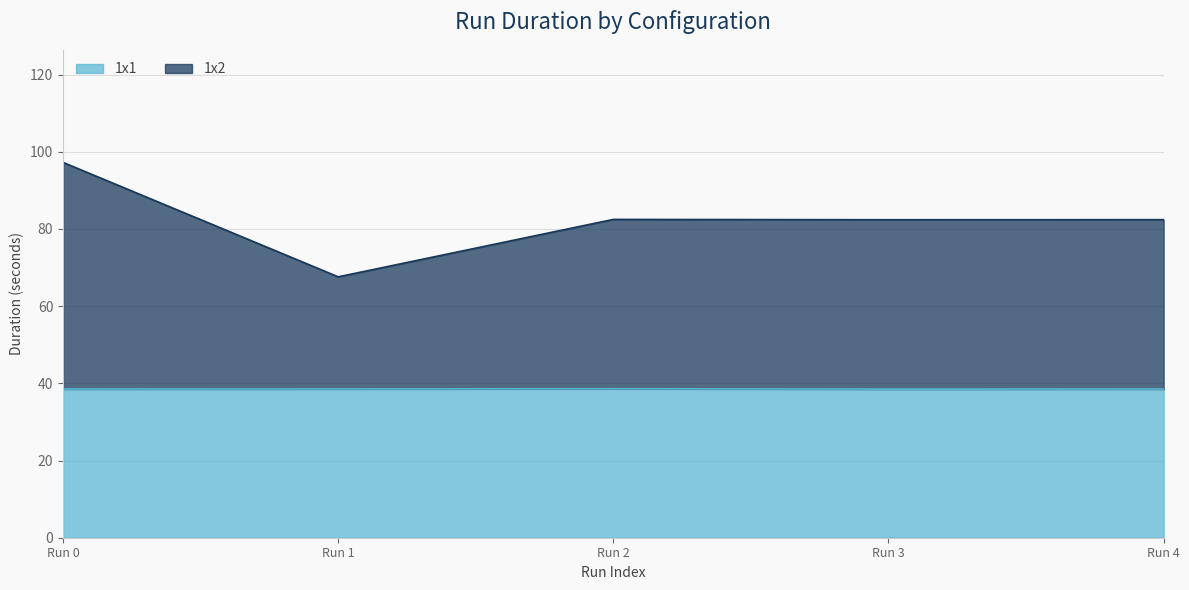

What value does the 1x1 series have at Run 0?

38.5